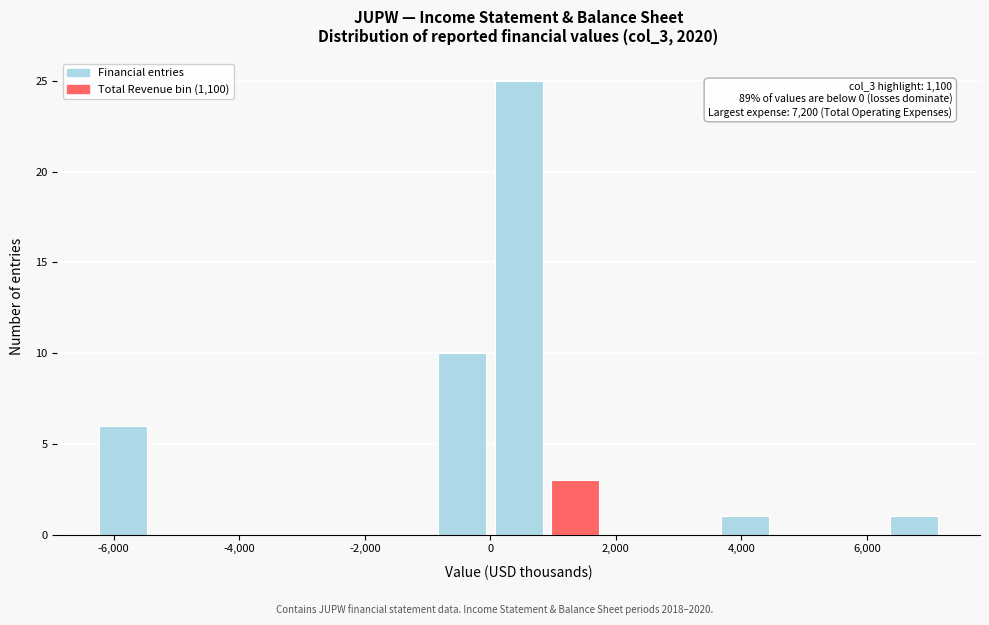

Over which range of the x-axis is the bar tallest?

0 to 900